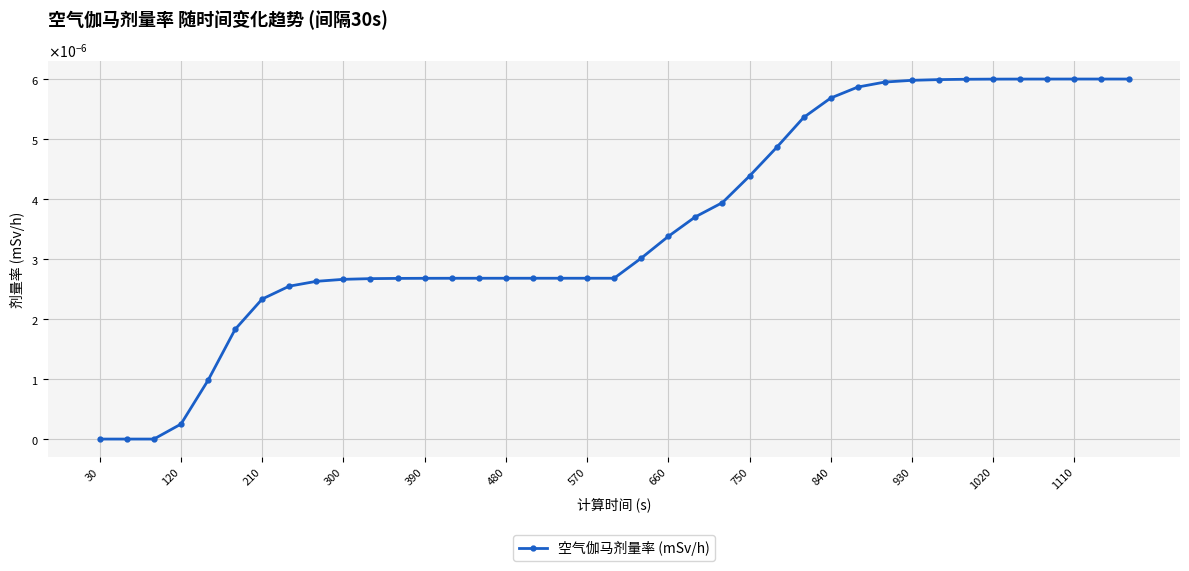

Does the chart have visible grid lines?

Yes